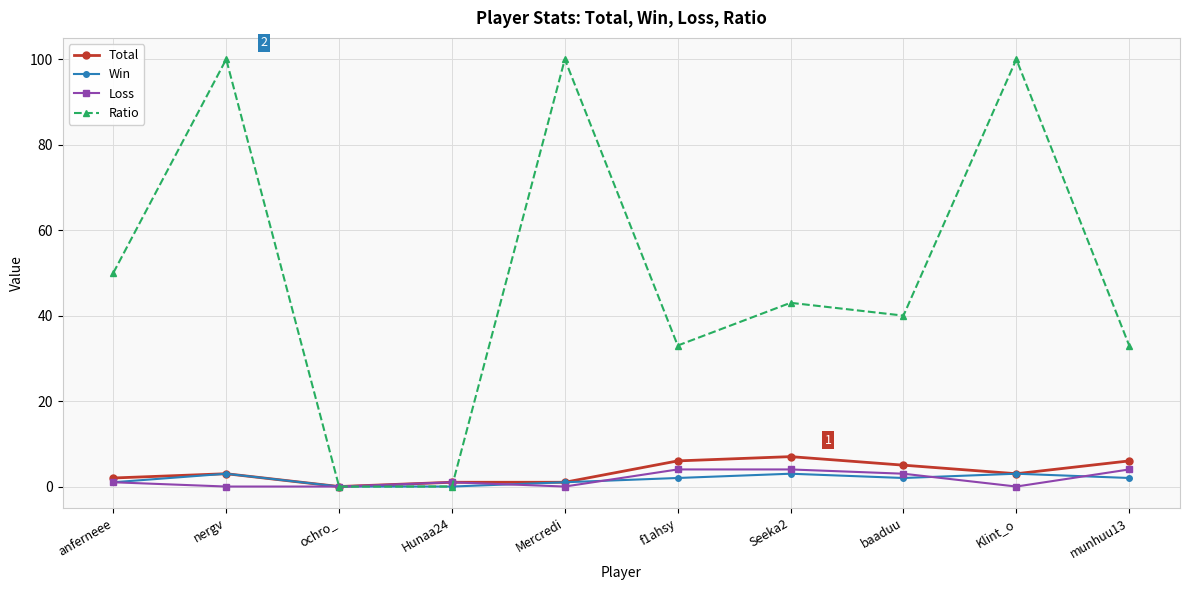

True or false: Ratio has more than 0 interior local peaks.

True